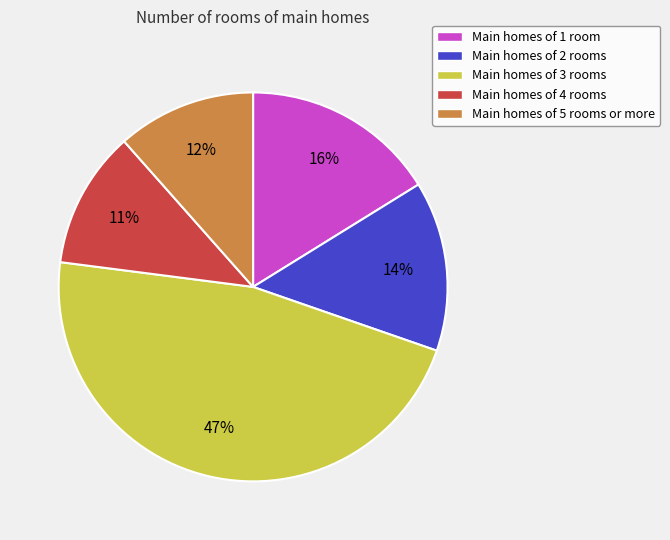

To the nearest percent, what percentage of the pie is Main homes of 2 rooms?

14%